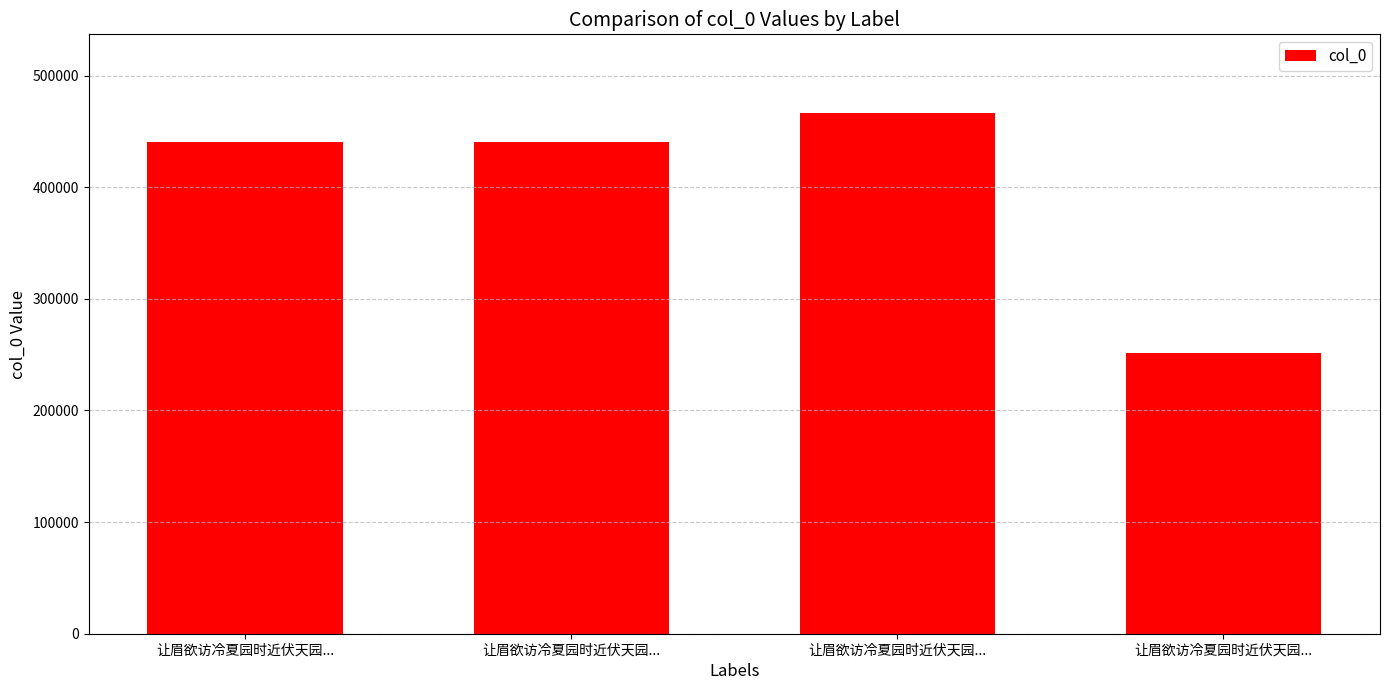

What is the change in value from 让眉欲访冷夏园时近伏天园... to 让眉欲访冷夏园时近伏天园...?

-189074